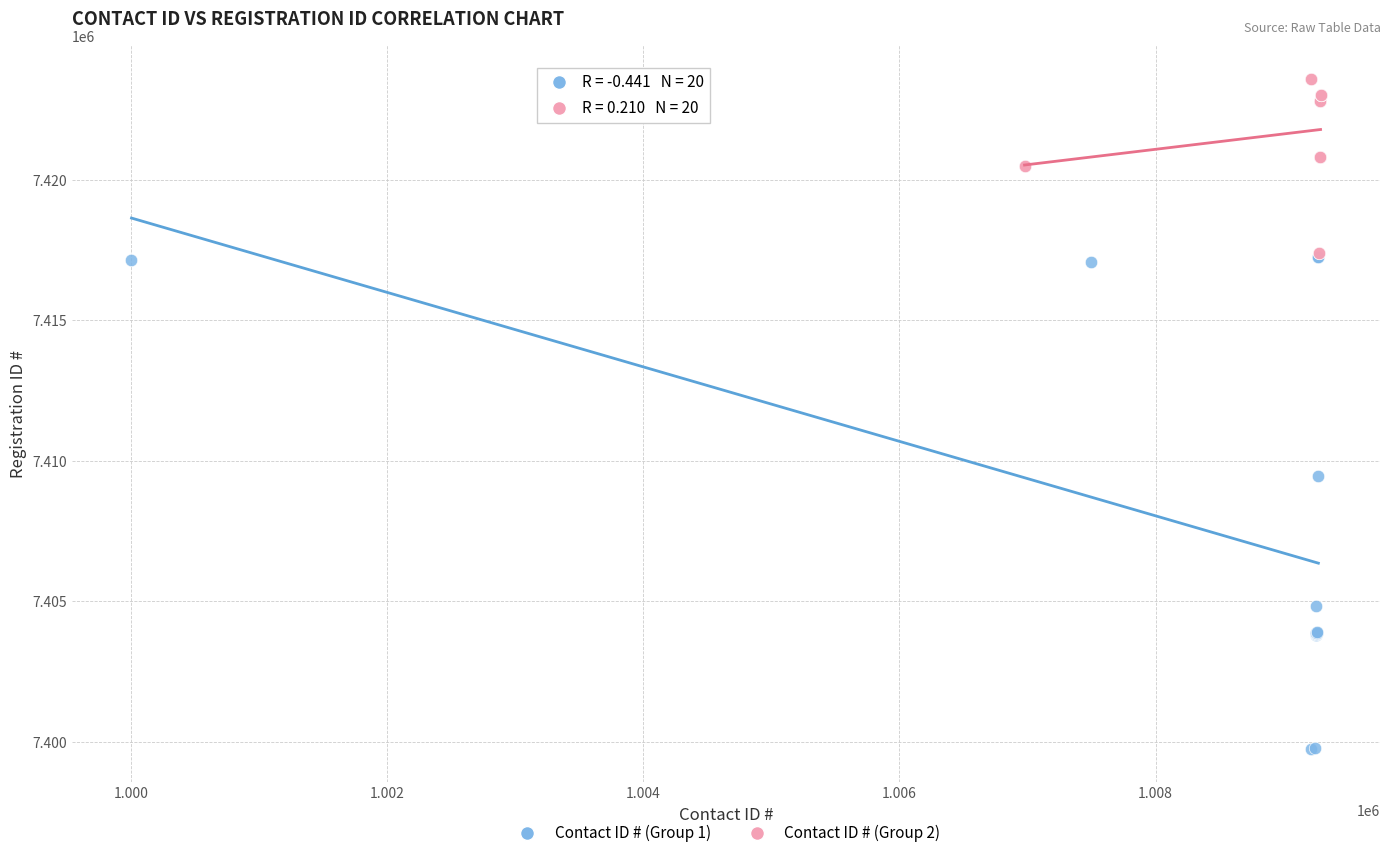

Which series reaches the minimum Y coordinate?

Contact ID # (Group 1)